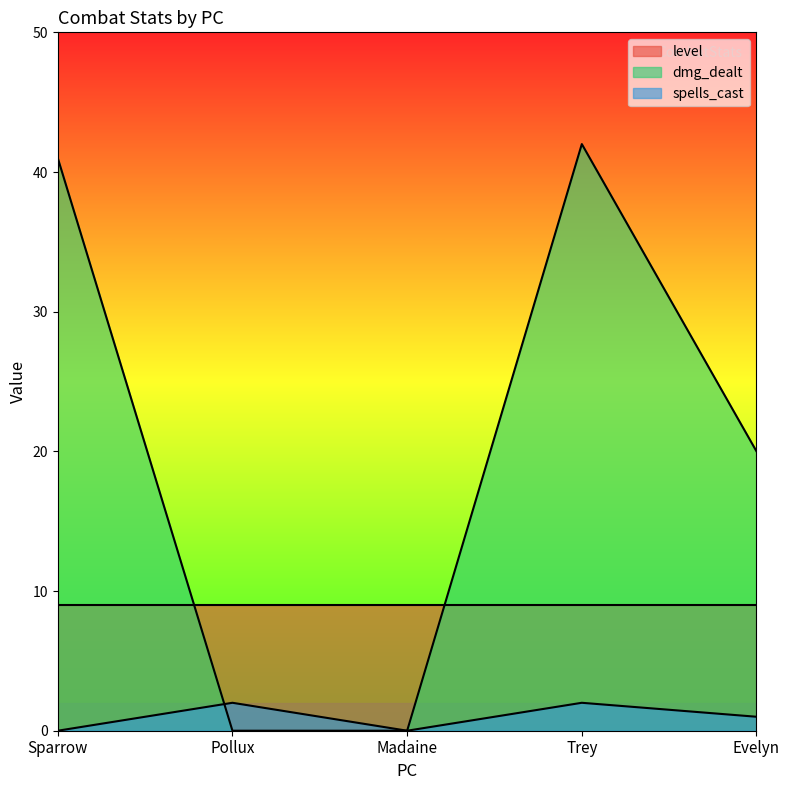

At which label is spells_cast closest to 1?

Evelyn